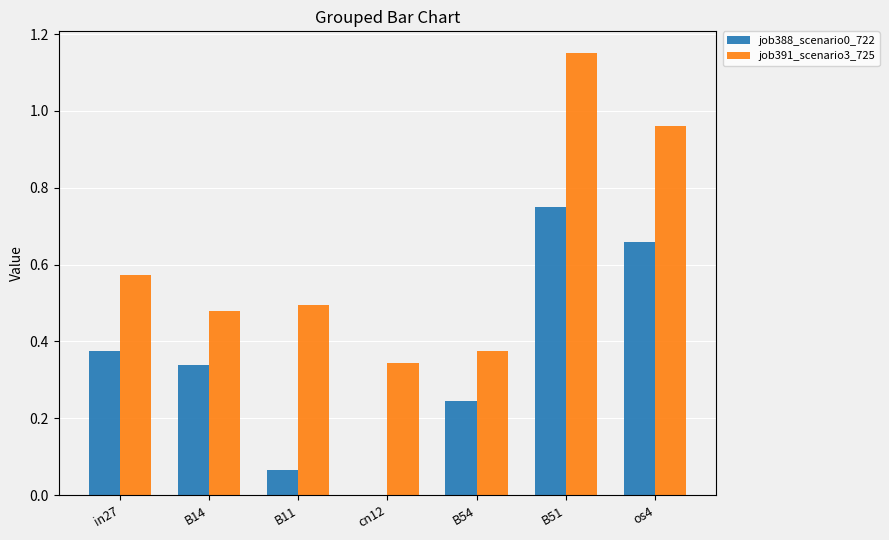

What is the sum of all job391_scenario3_725 values?

4.4